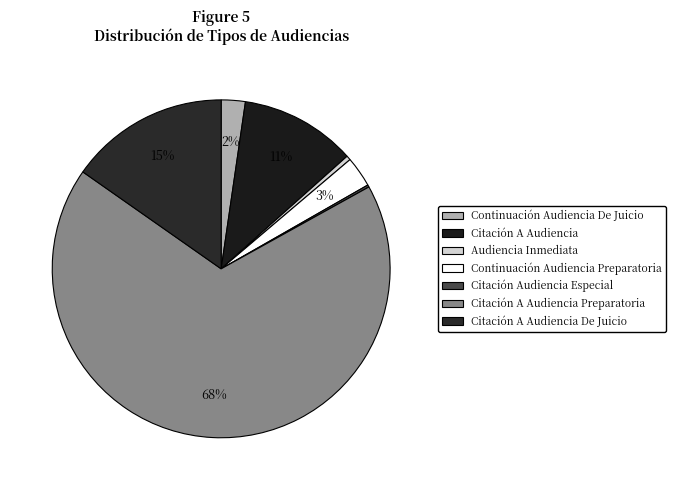

What percentage is NOT represented by Audiencia Inmediata?

99.6%